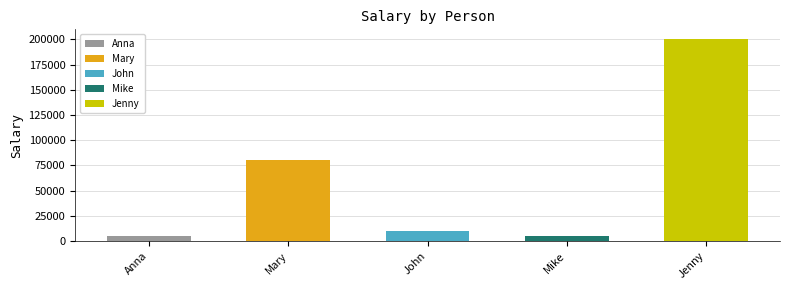

Is it true that the value at Mike is 2317?

False